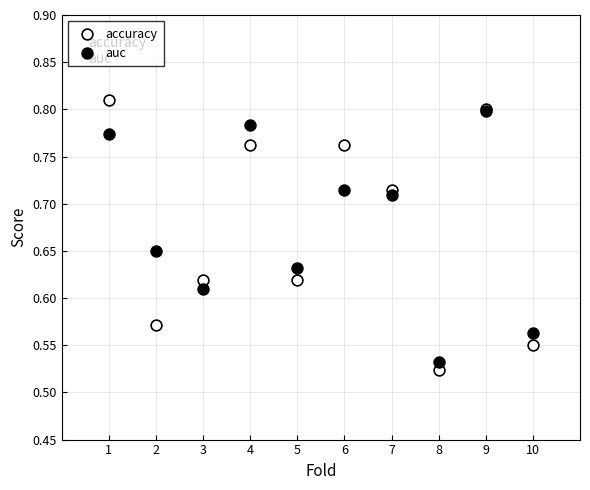

Which series has the widest spread of Y values?

accuracy